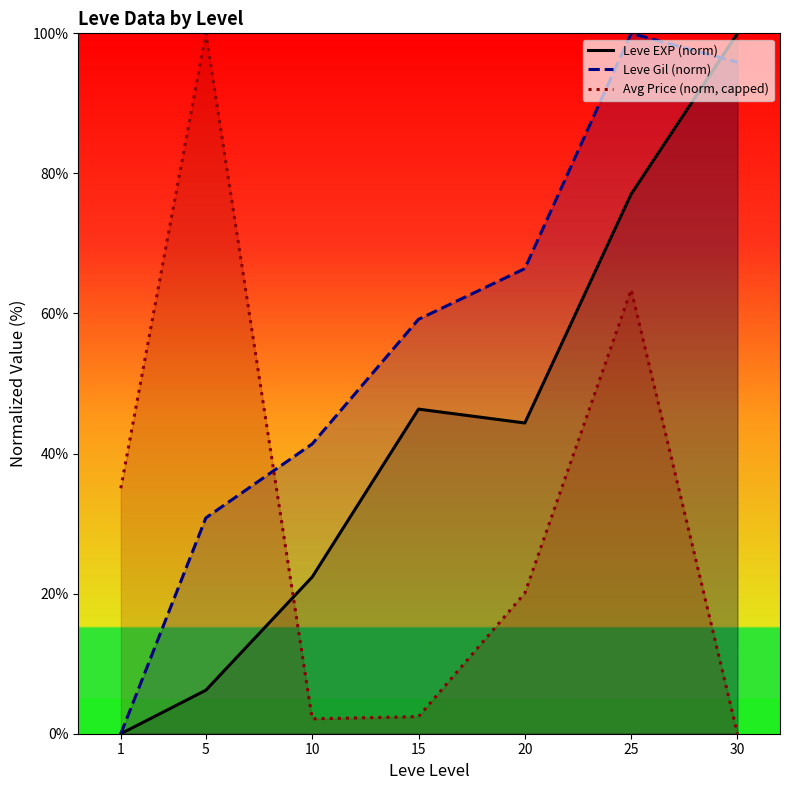

Where does the Avg Price (norm, capped) series first go above 20?

1